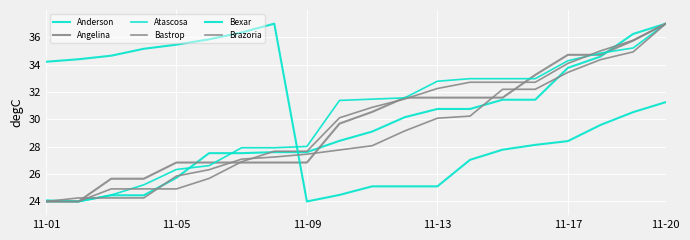

At which category is the sum across all series the highest?

11-20